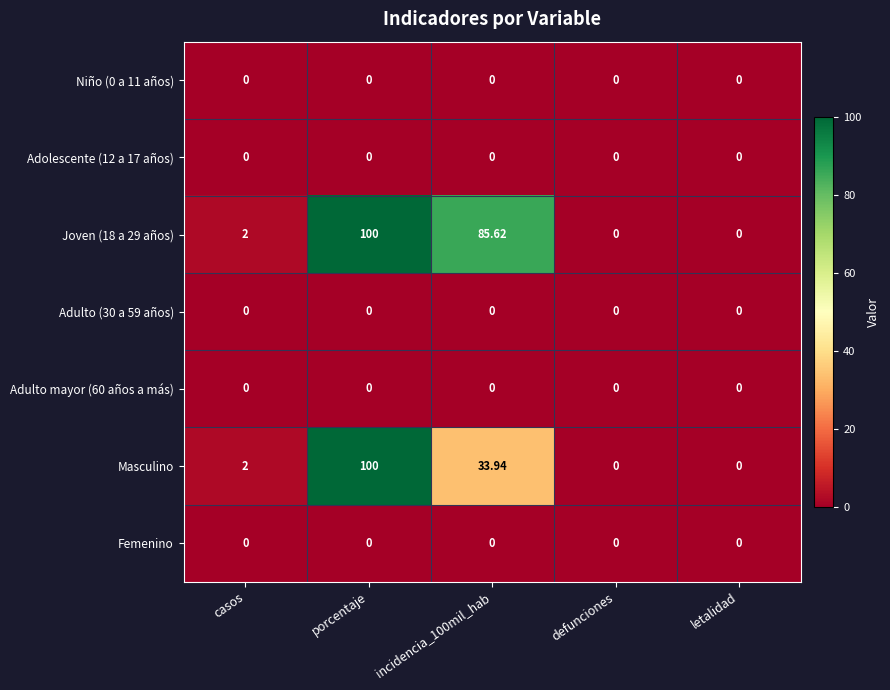

At which category is the sum across all series the highest?

porcentaje